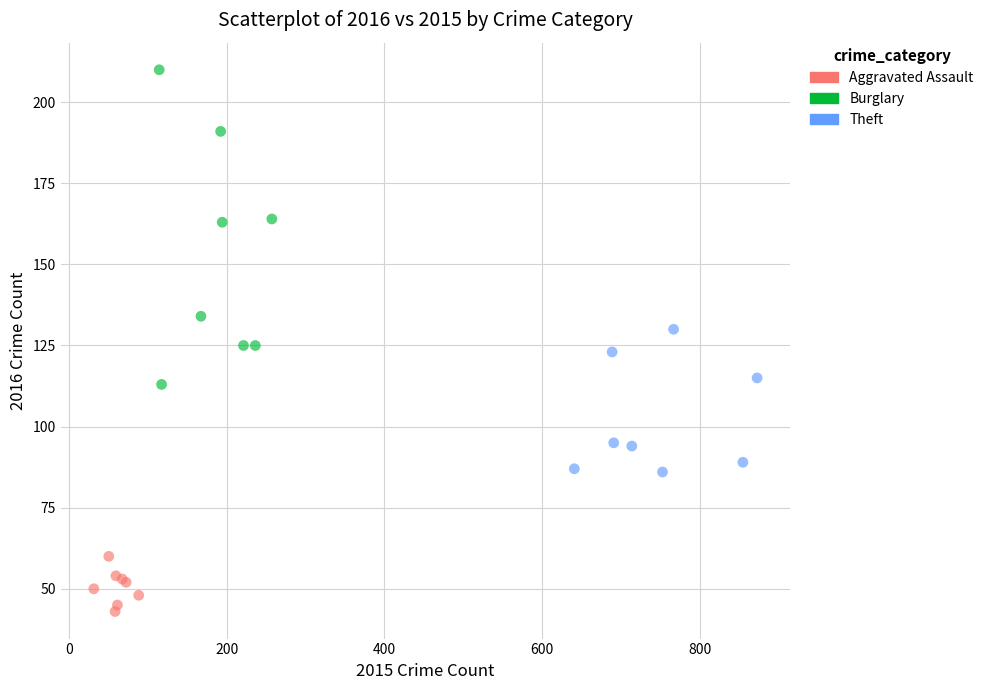

Which series reaches the maximum Y coordinate?

Burglary